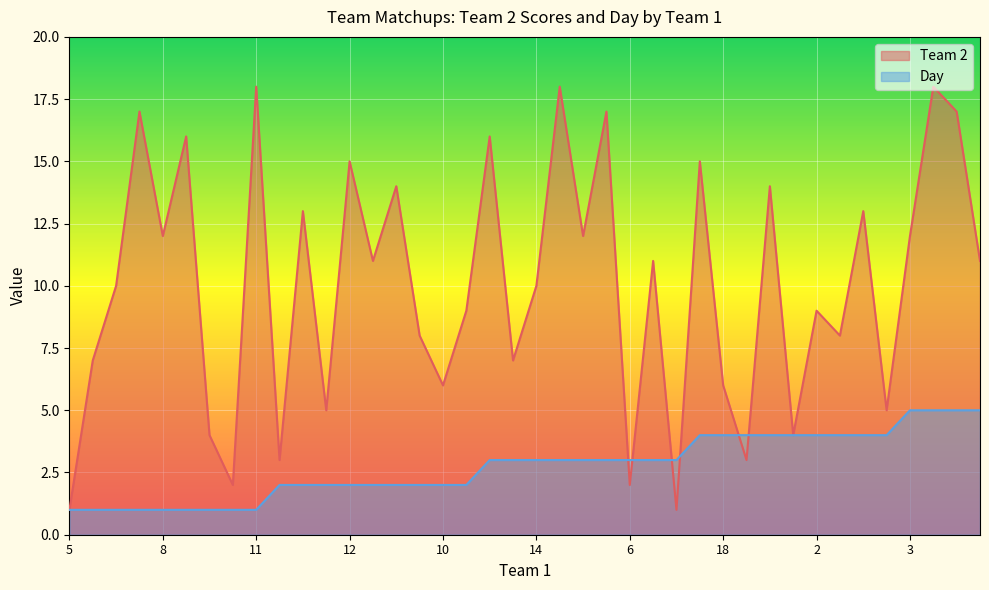

List the series in order of their peak value, lowest first.

Day, Team 2